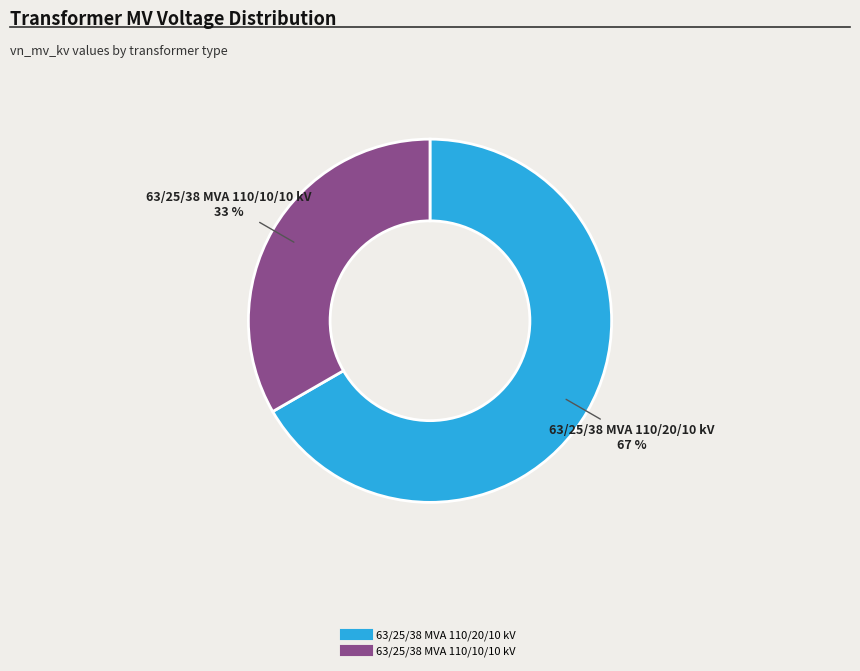

To the nearest percent, what is the combined percentage of 63/25/38 MVA 110/20/10 kV and 63/25/38 MVA 110/10/10 kV?

100%